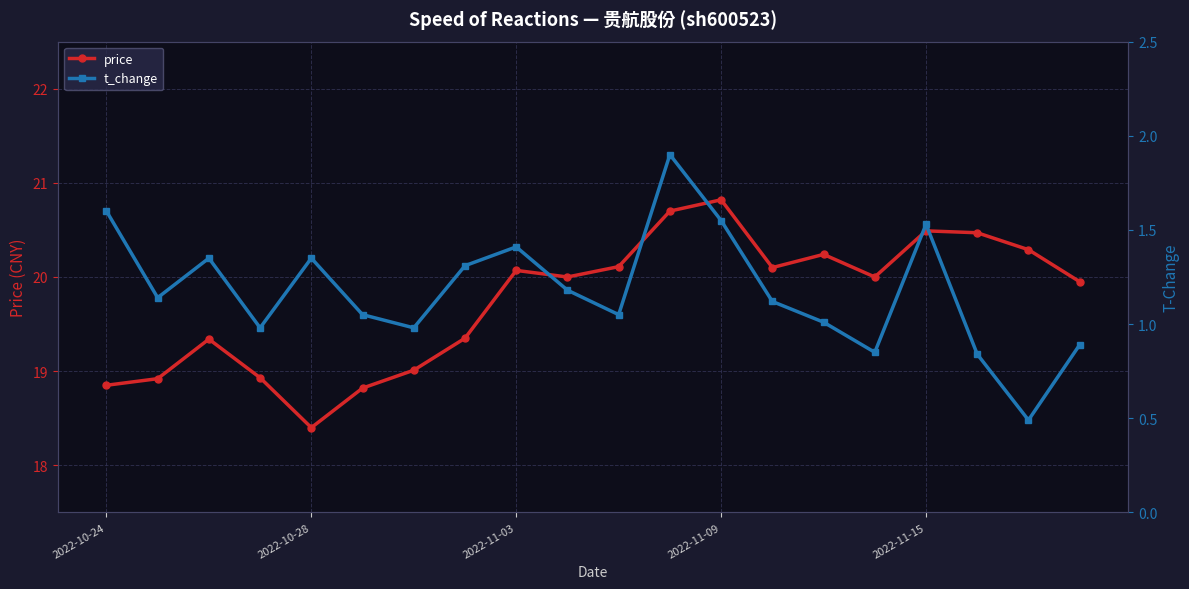

What is the value of the t_change point at the 1st from the left?

1.6